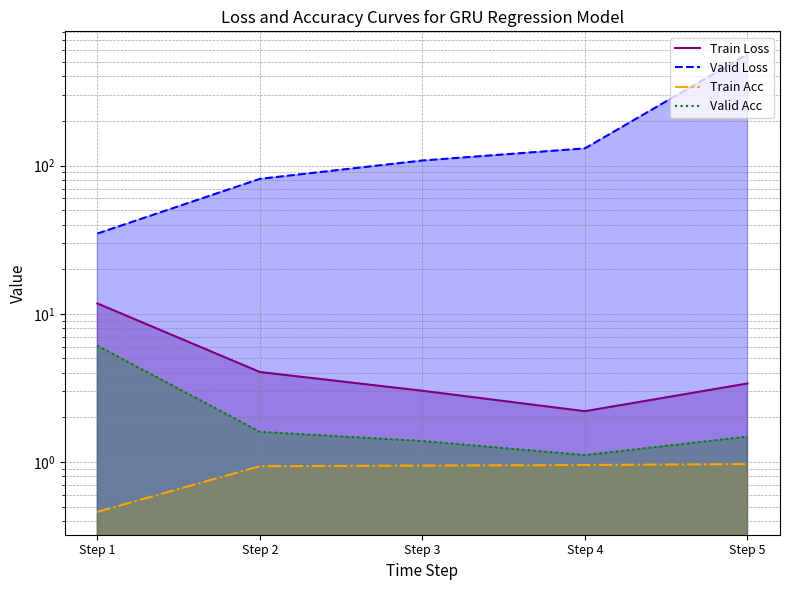

True or false: Valid Loss has more than 1 points higher than both neighbors.

False